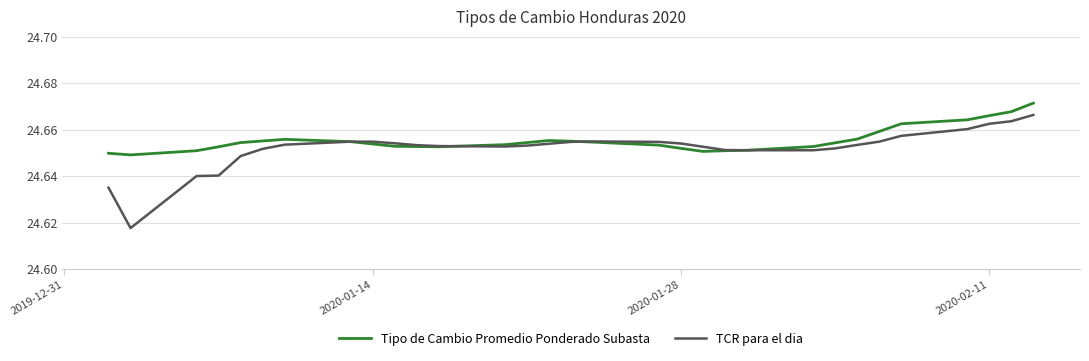

List the series in order of their peak value, lowest first.

TCR para el dia, Tipo de Cambio Promedio Ponderado Subasta